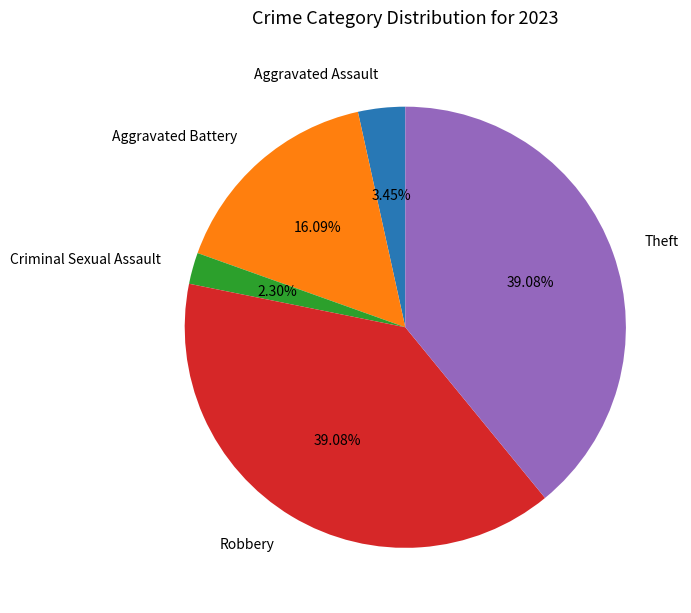

How many slices are in this pie chart?

5